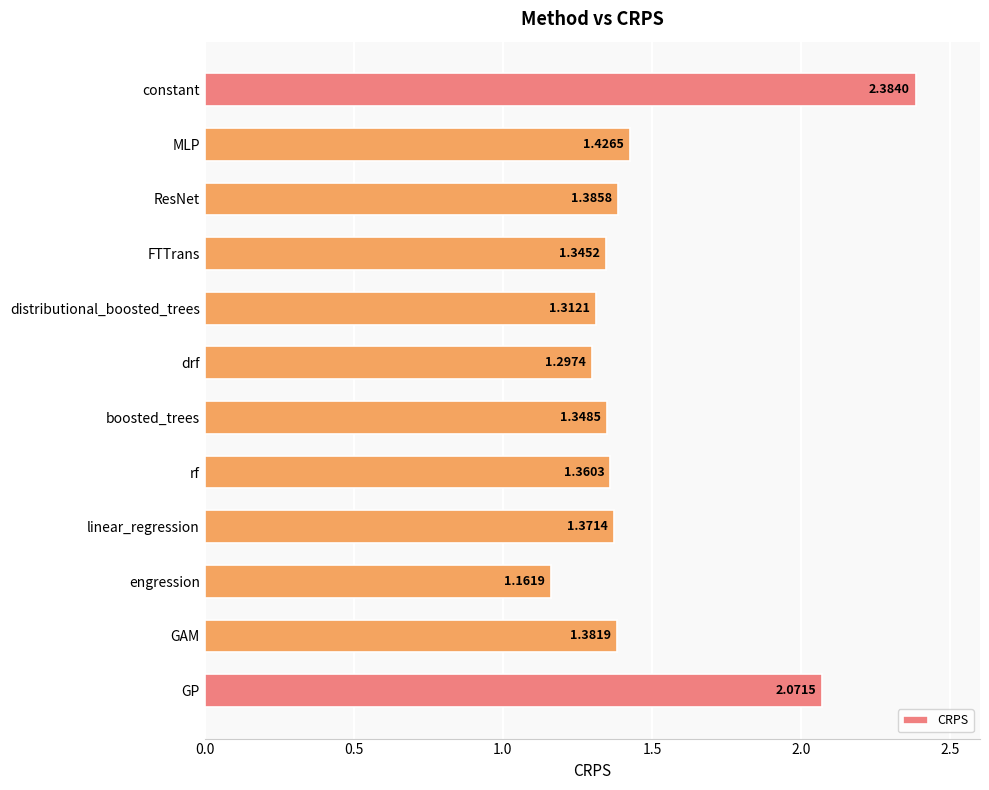

What is the difference between the second highest and second lowest values?

0.8